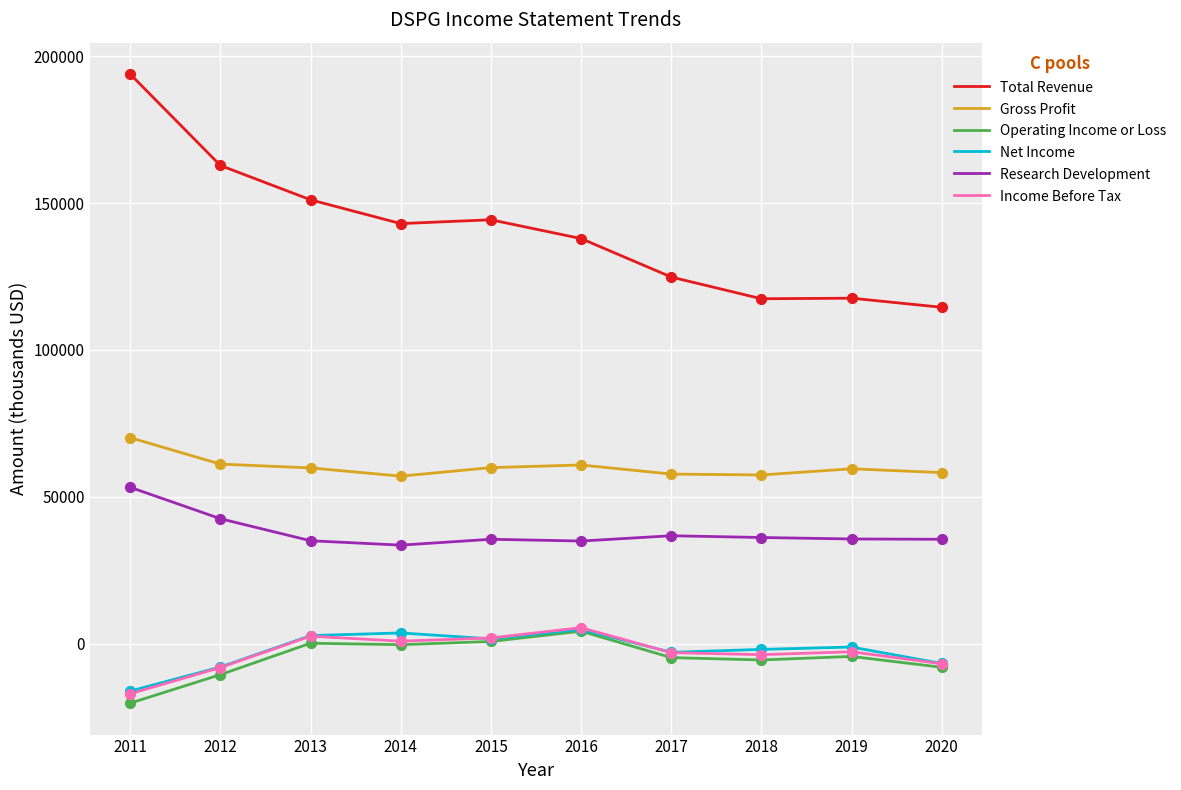

What are all the series names shown in the legend?

Total Revenue, Gross Profit, Operating Income or Loss, Net Income, Research Development, Income Before Tax